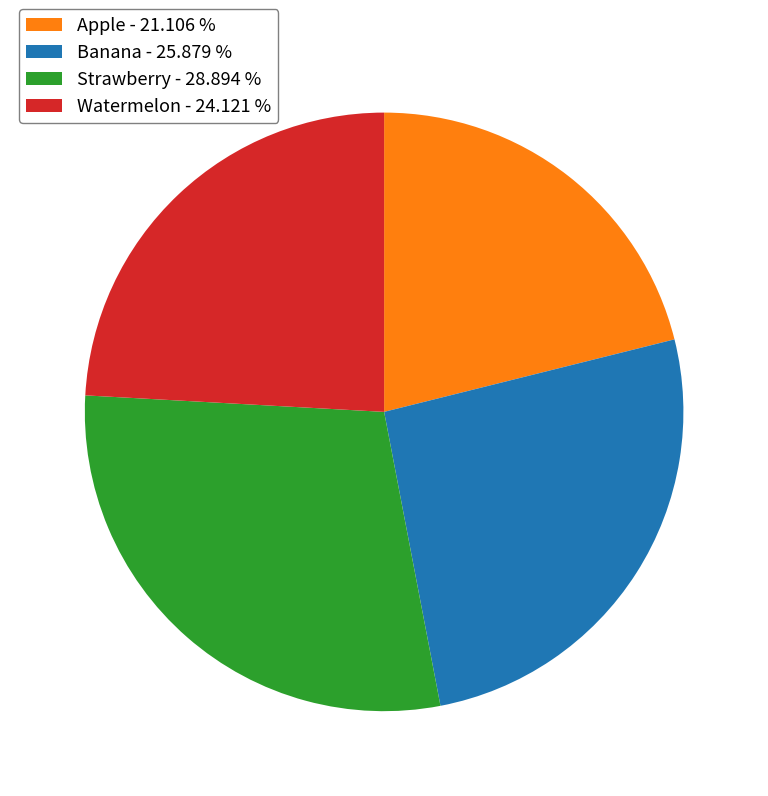

Which has a higher value, Strawberry - 28.894 % or Banana - 25.879 %?

Strawberry - 28.894 %